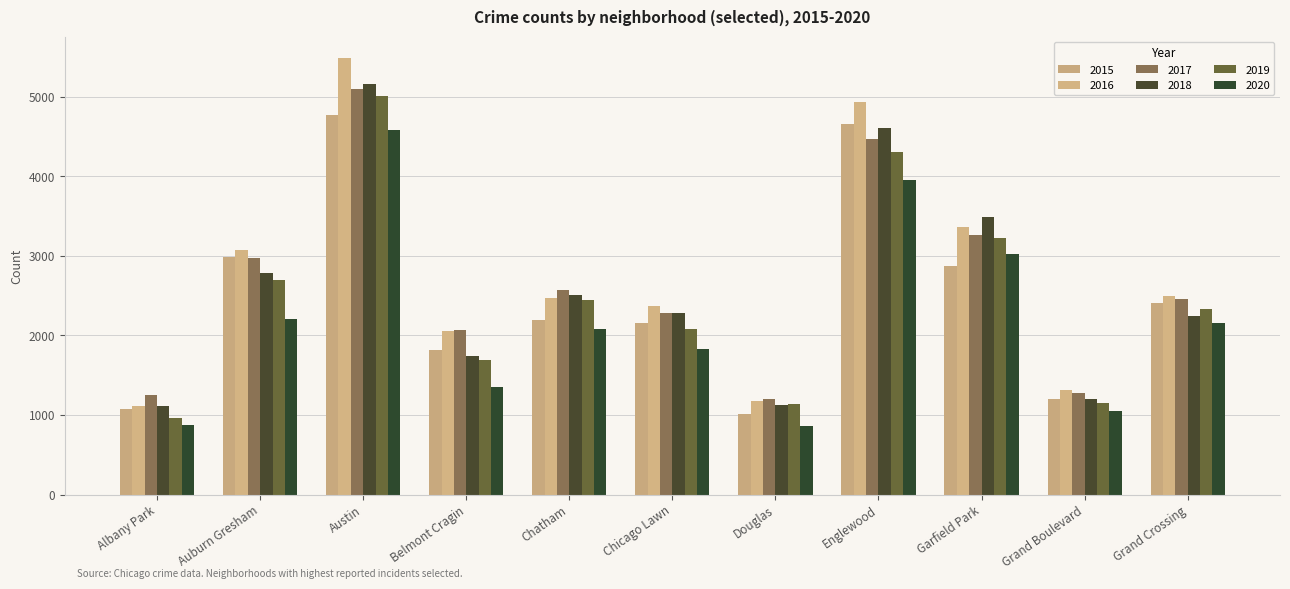

Reading left to right, transcribe all the data shown in this chart.

2015: 1076	2988	4771	1811	2195	2161	1012	4659	2877	1198	2413
2016: 1110	3071	5481	2053	2468	2372	1173	4939	3361	1313	2500
2017: 1251	2973	5095	2066	2566	2288	1200	4472	3257	1281	2456
2018: 1117	2787	5163	1736	2513	2281	1131	4607	3484	1205	2250
2019: 968	2701	5008	1687	2441	2076	1140	4310	3226	1153	2328
2020: 870	2213	4578	1357	2084	1834	857	3952	3018	1052	2158